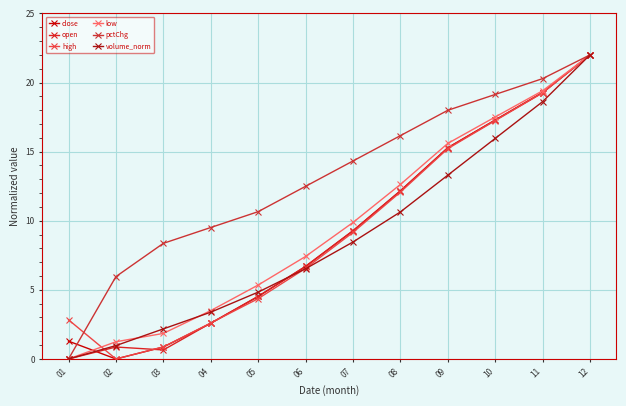

Which series has the largest total across all categories?

pctChg